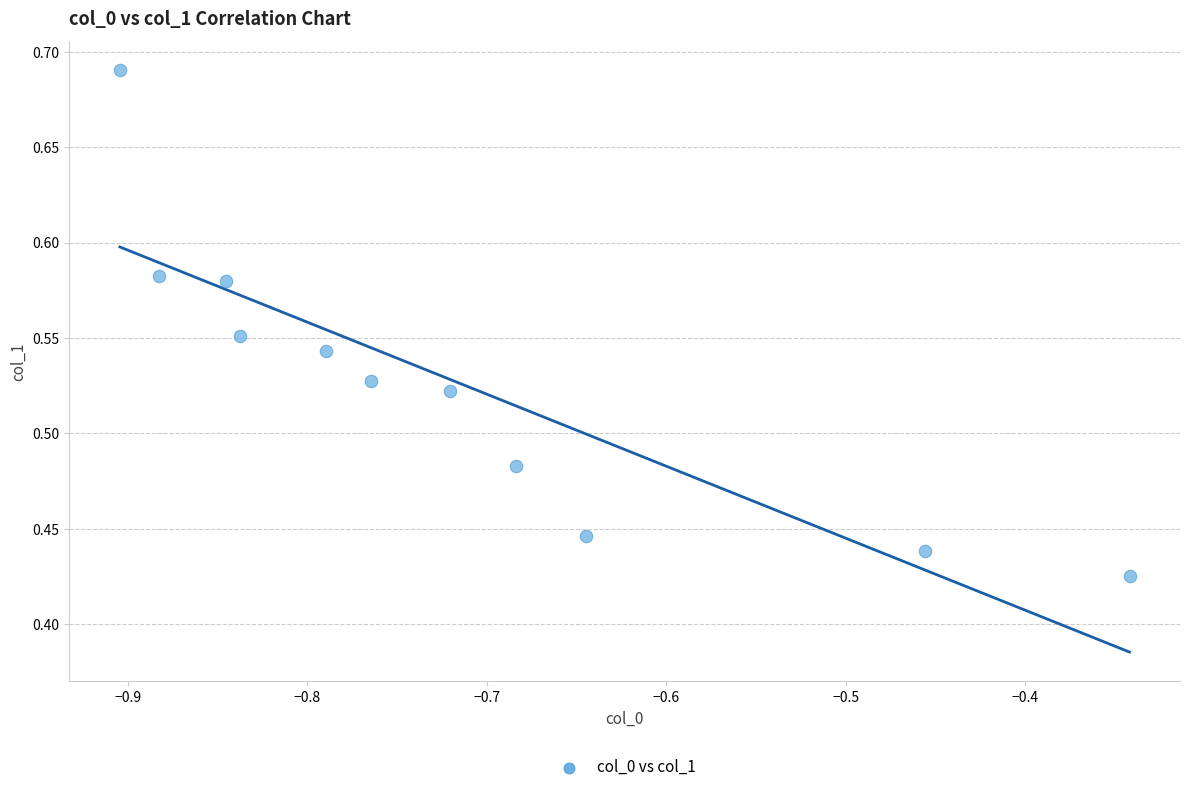

What is the average X value?

-0.7